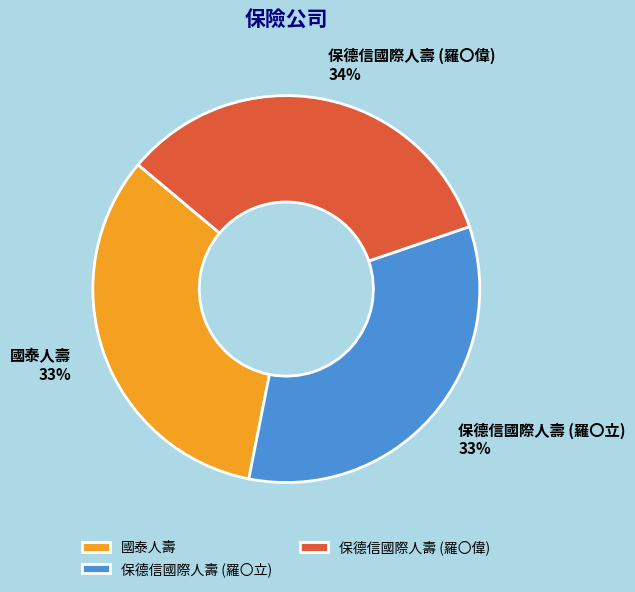

To the nearest percent, what is the average slice percentage?

33%